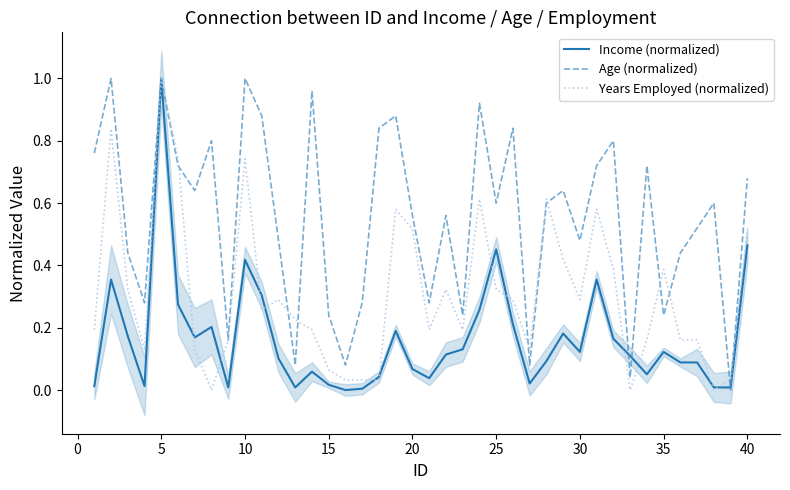

The Age (normalized) series shows 0.3 at 40. True or false?

False